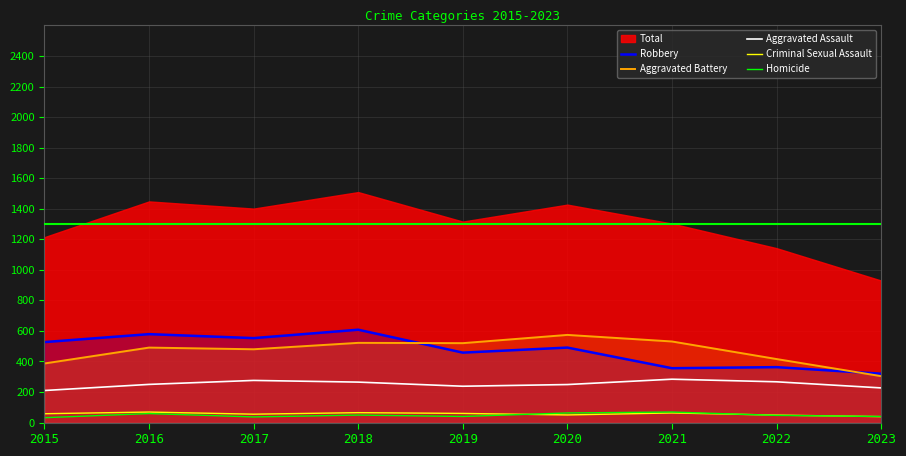

Read the Homicide value at 2022, to the nearest 5.

45